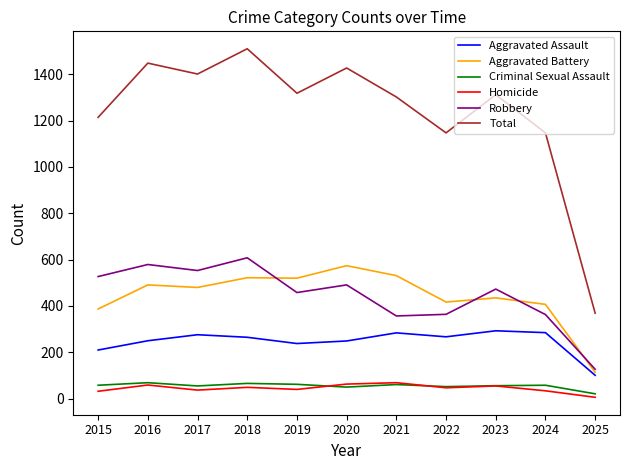

True or false: Robbery and Homicide intersect in this chart.

False